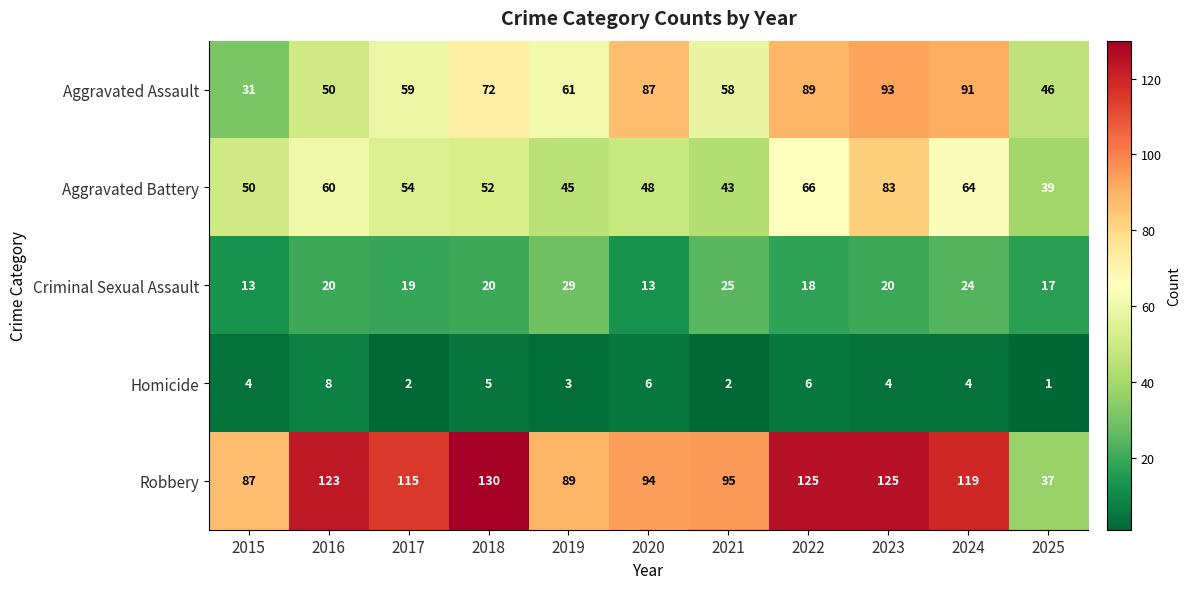

Which series has the largest range (max minus min)?

Robbery